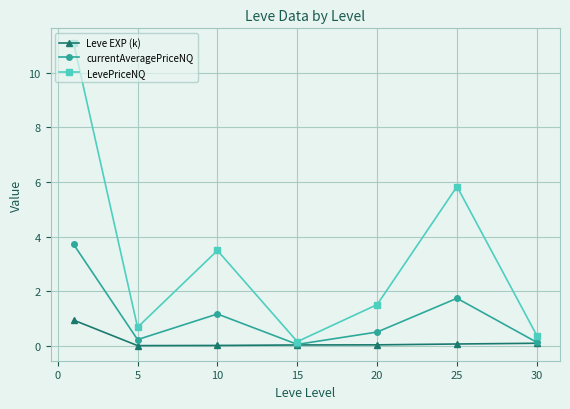

Which series has the largest total across all categories?

LevePriceNQ